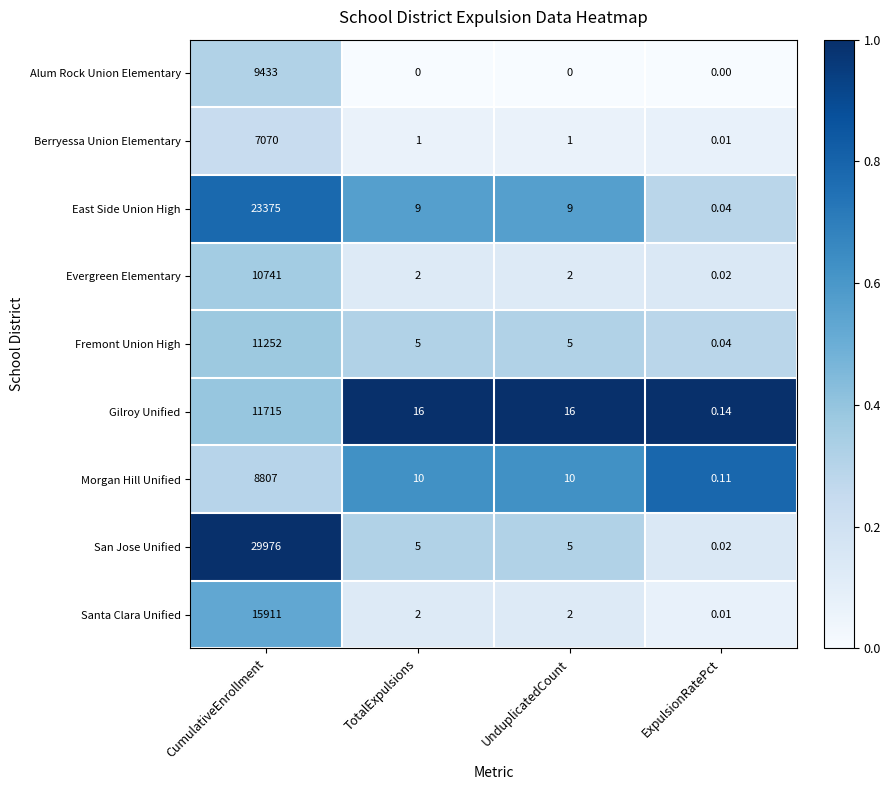

At which category is the sum across all series the highest?

CumulativeEnrollment